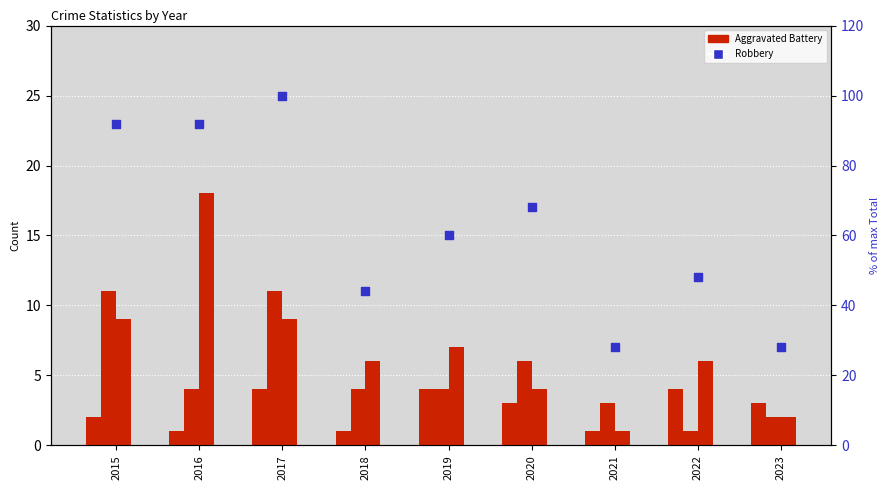

Is the value of Aggravated Battery at 2021 greater than the value of Theft at 2020?

No